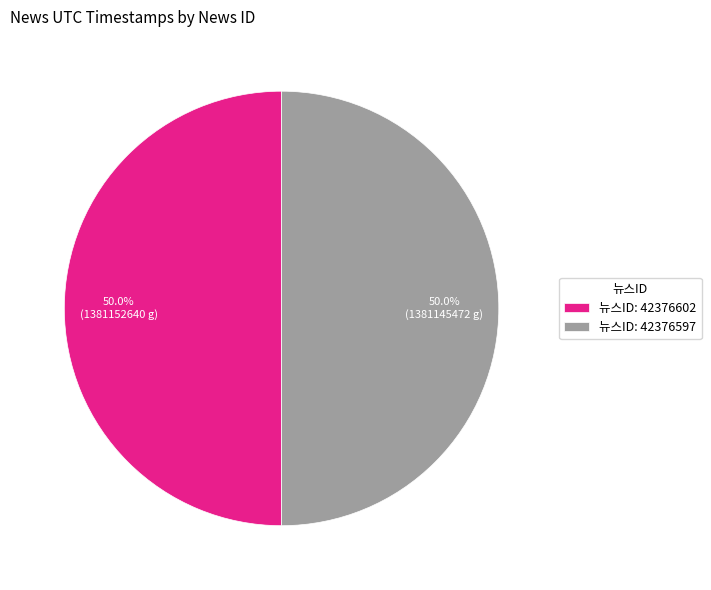

How much of the chart is everything except 뉴스ID: 42376597?

50.0%